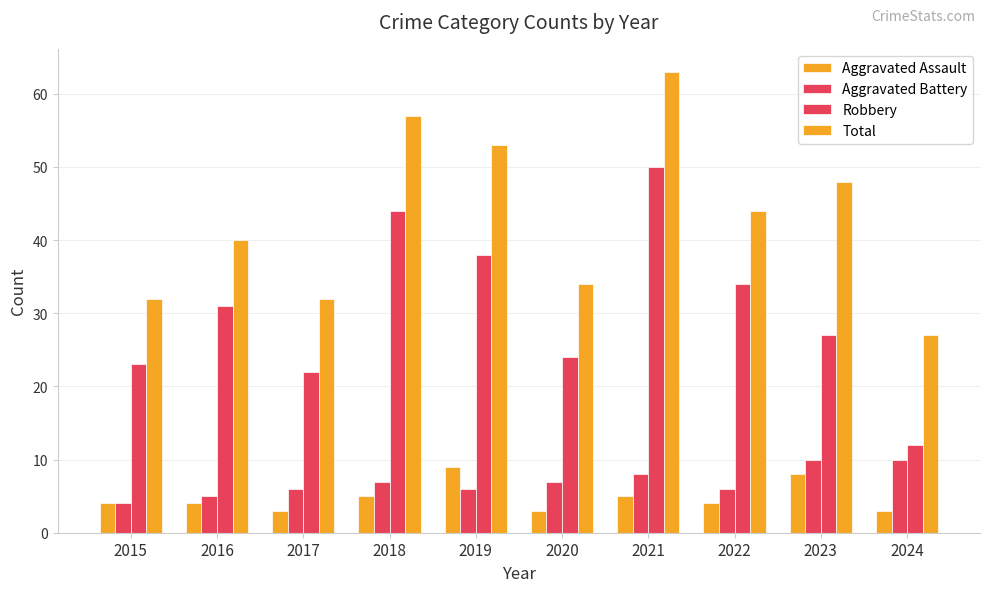

True or false: Aggravated Battery has a value of 4 at 2024.

False